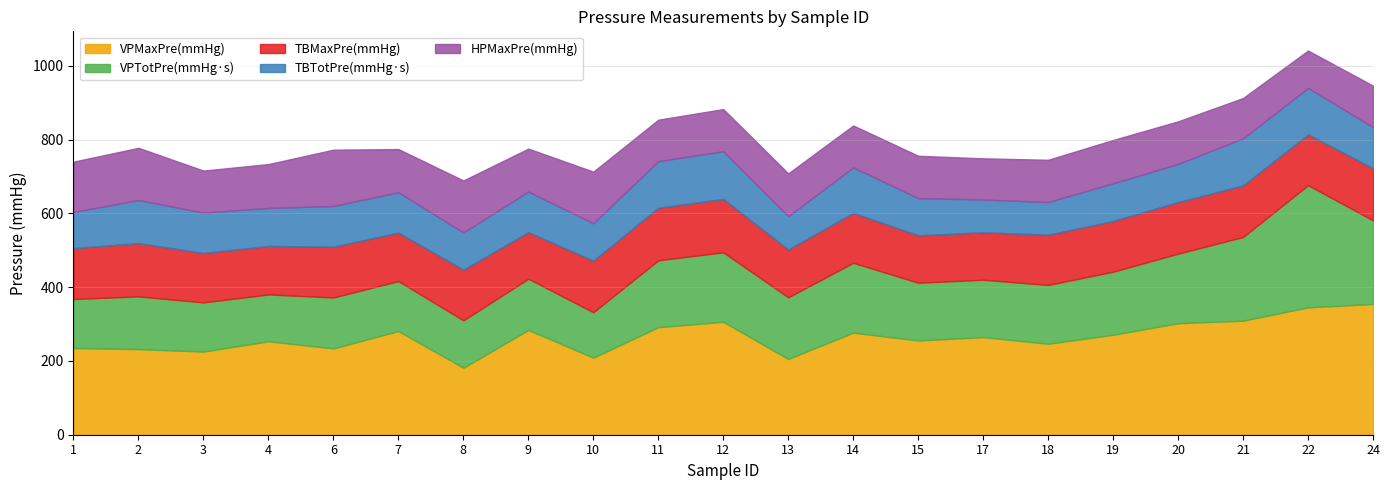

What is the maximum value for TBMaxPre(mmHg)?

144.6